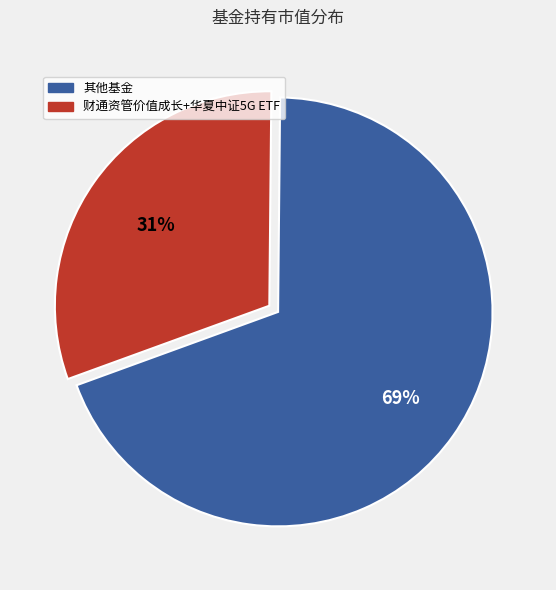

Is there a majority slice in this chart?

Yes